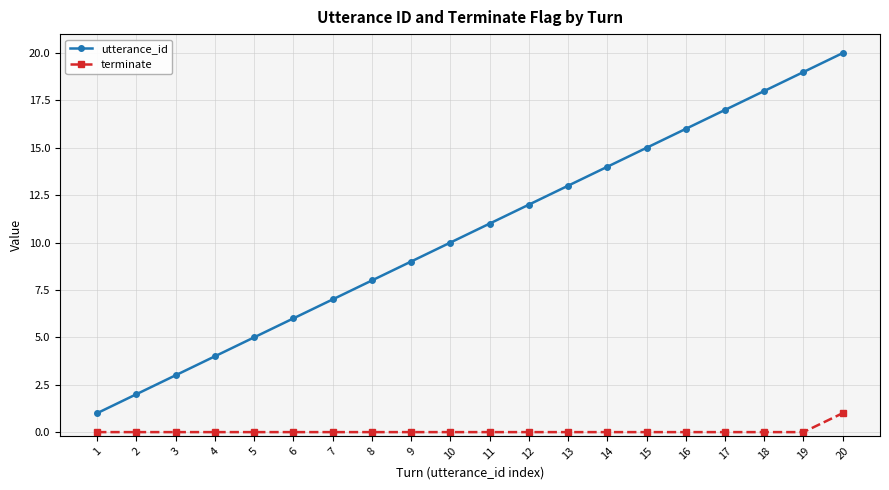

How many data points does each series have?

20